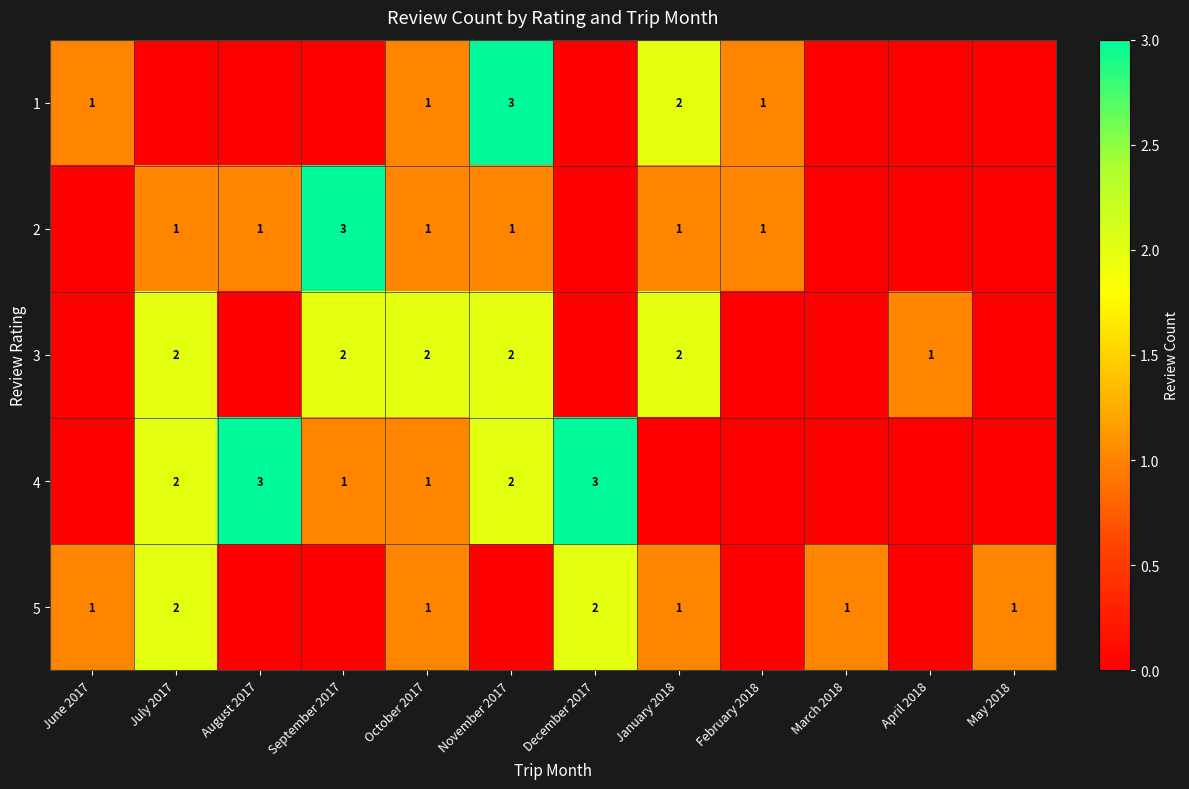

True or false: 4 has a value of 2 at July 2017.

True